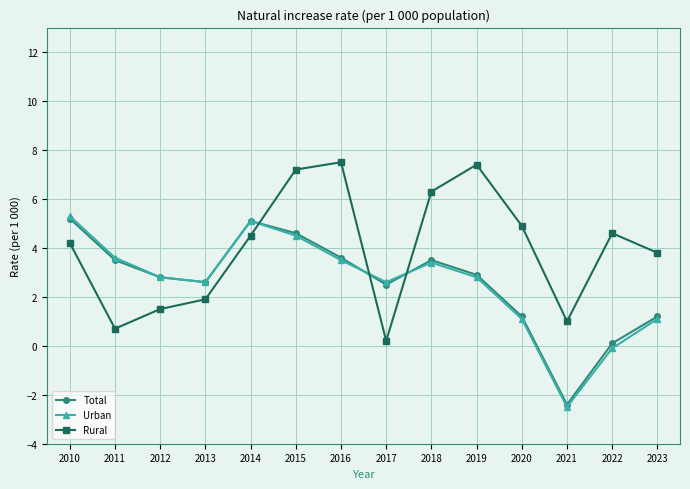

In Rural, how many points are higher than both neighbors (excluding endpoints)?

3